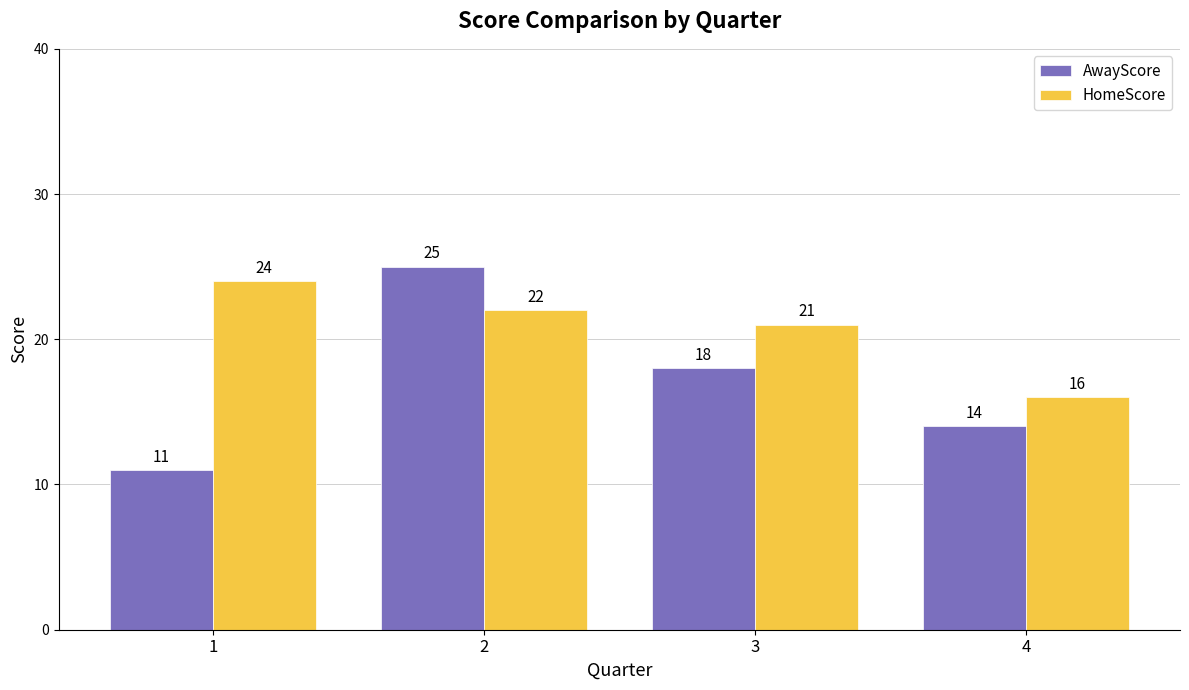

Are the bars grouped side by side (vs. stacked)?

Yes